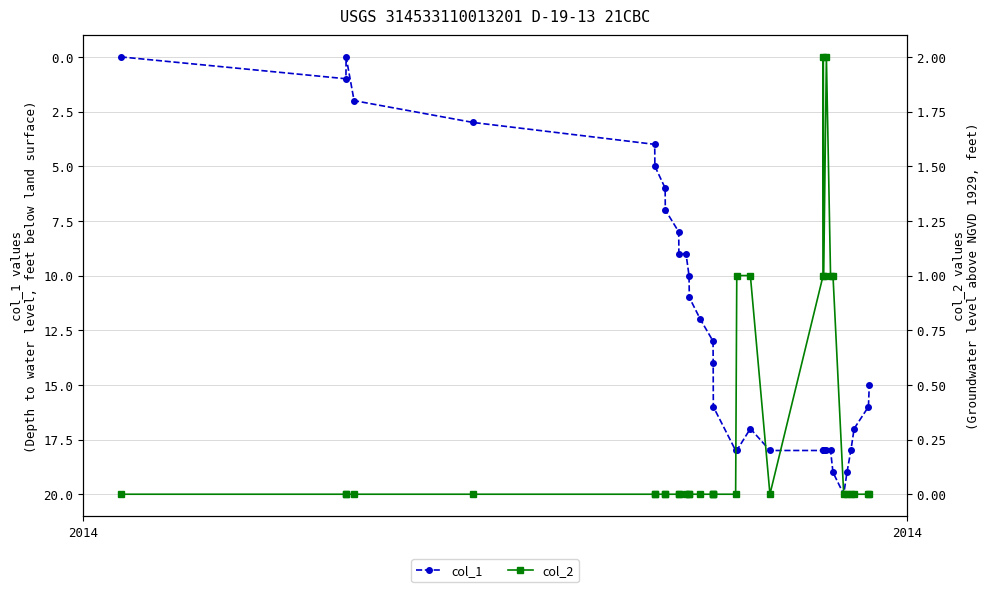

What are all the series names shown in the legend?

col_1, col_2